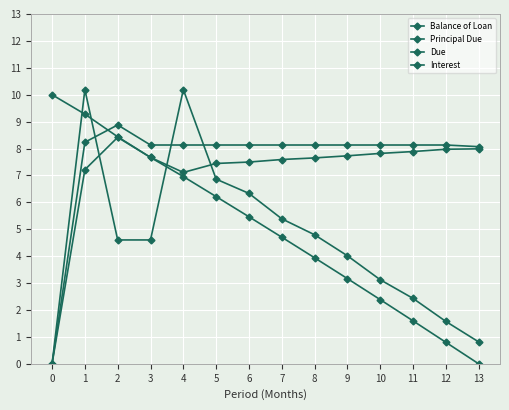

How many lines are shown in the chart?

4